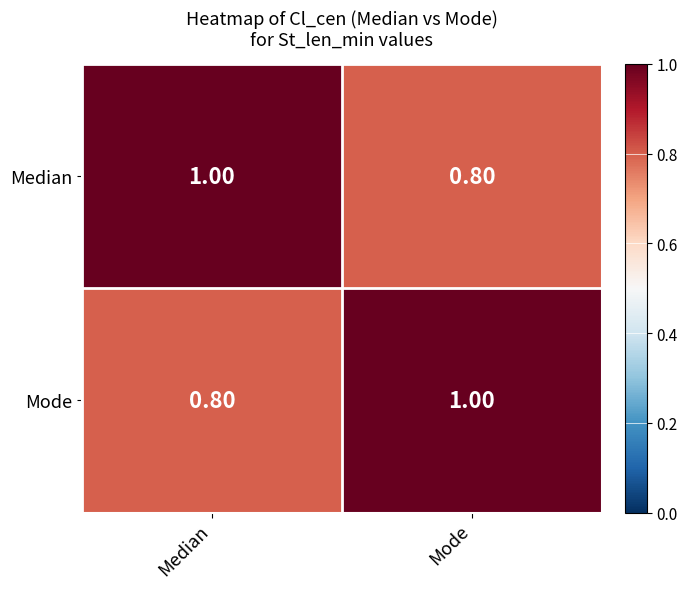

What is the total value across all series at Mode?

1.8